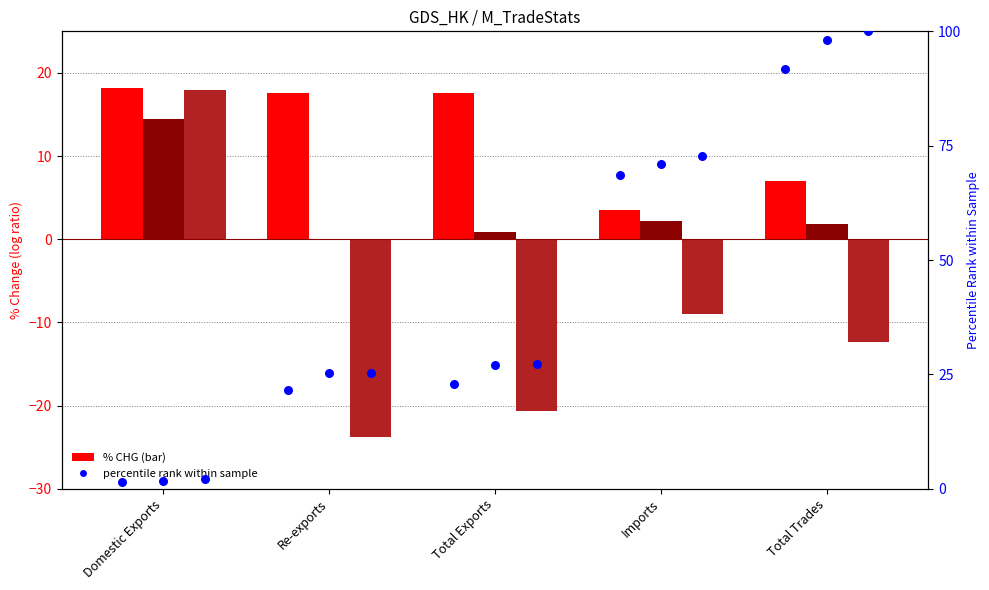

Which series reaches the maximum Y coordinate?

percentile rank 201812